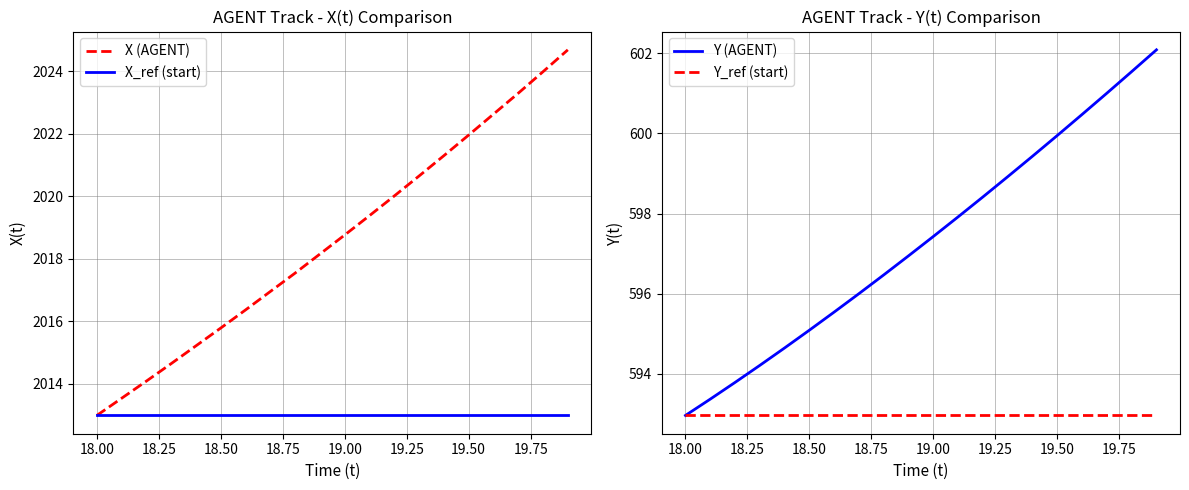

True or false: Y (AGENT) has more than 1 interior local peaks.

False